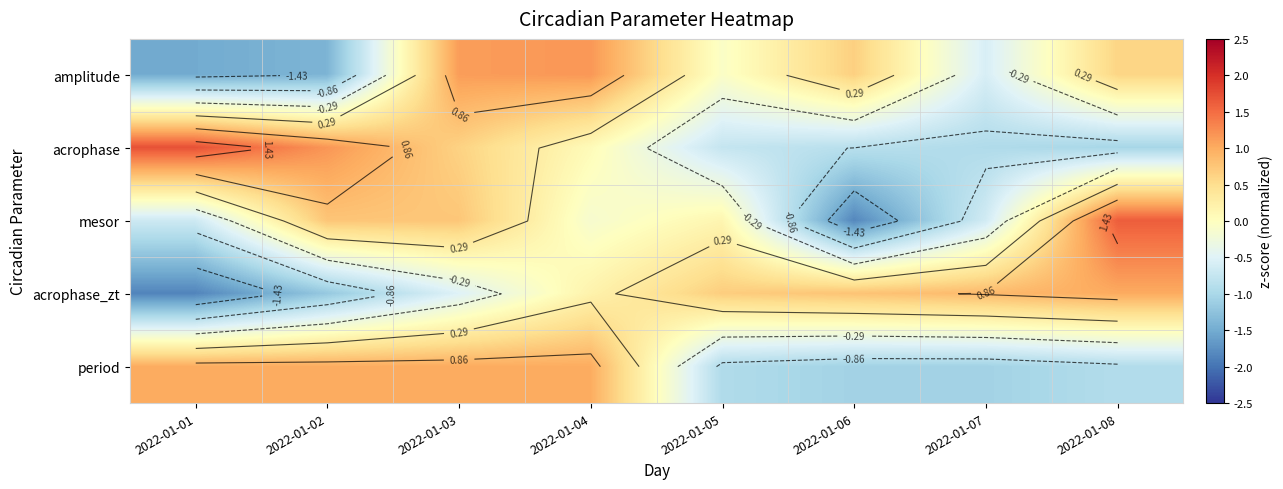

The value of amplitude at 2022-01-02 is -0.4. True or false?

False